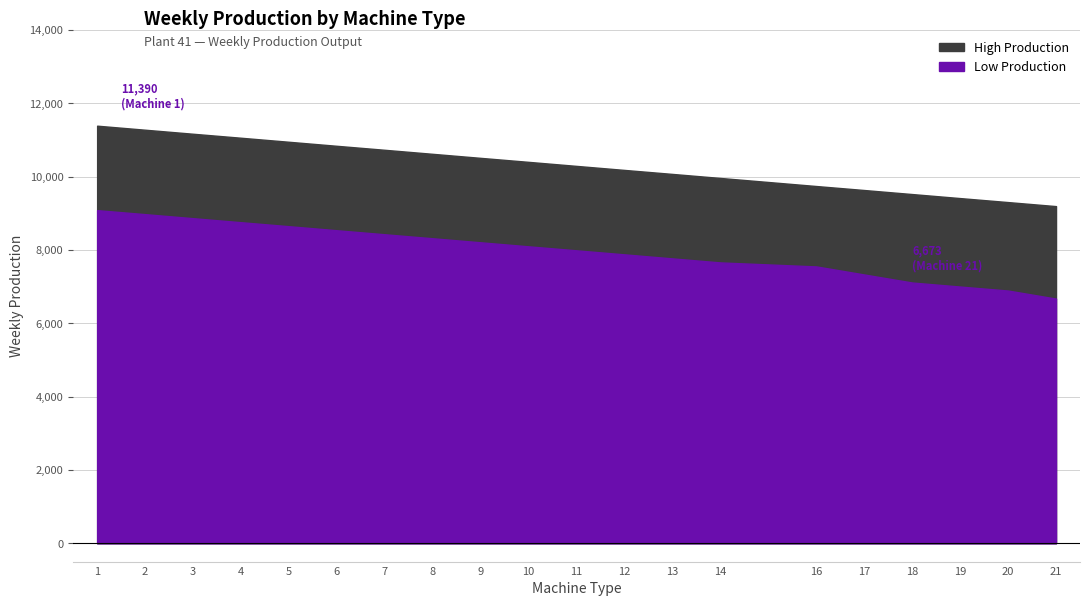

Reading left to right, what are all the values shown in this chart?

High_Production: 1=11390	2=11280	3=11170	4=11061	5=10951	6=10841	7=10732	8=10622	9=10512	10=10403	11=10293	12=10183	13=10074	14=9964	16=9744	17=9635	18=9525	19=9415	20=9306	21=9196
Low_Production: 1=9086	2=8977	3=8867	4=8757	5=8648	6=8538	7=8428	8=8319	9=8209	10=8099	11=7990	12=7880	13=7770	14=7660	16=7551	17=7331	18=7112	19=7002	20=6893	21=6673